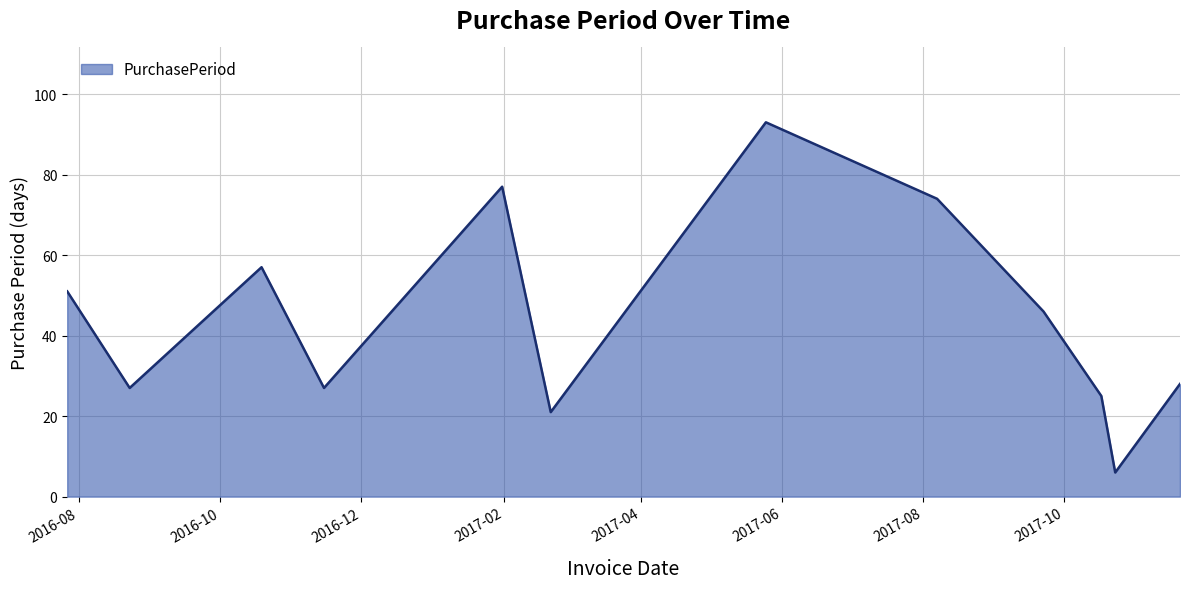

What is the greatest value displayed?

93